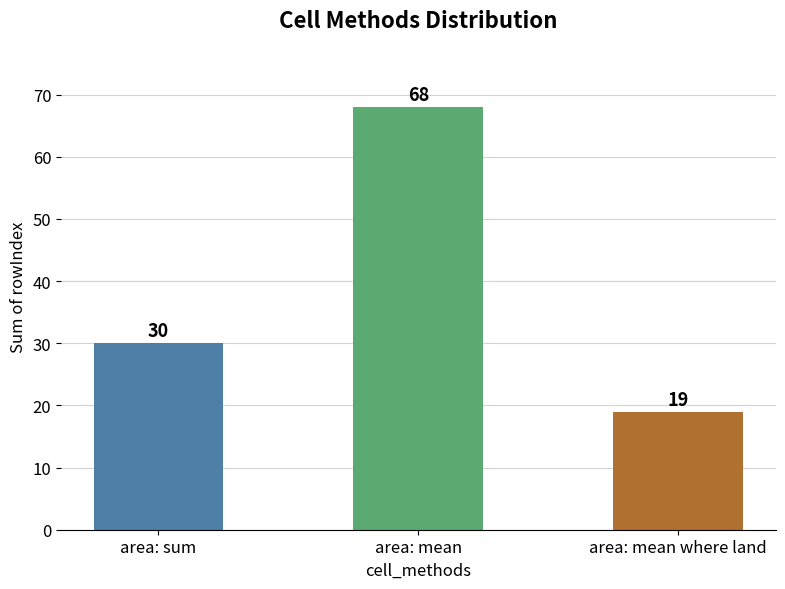

List the labels in order of value, largest first.

area: mean, area: sum, area: mean where land